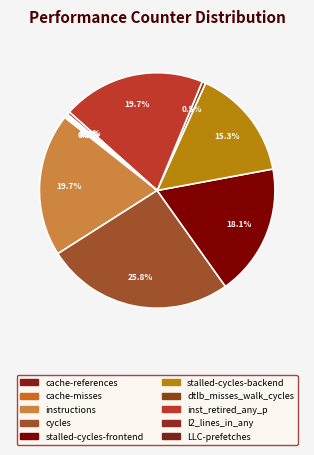

How many segments does this pie chart have?

10